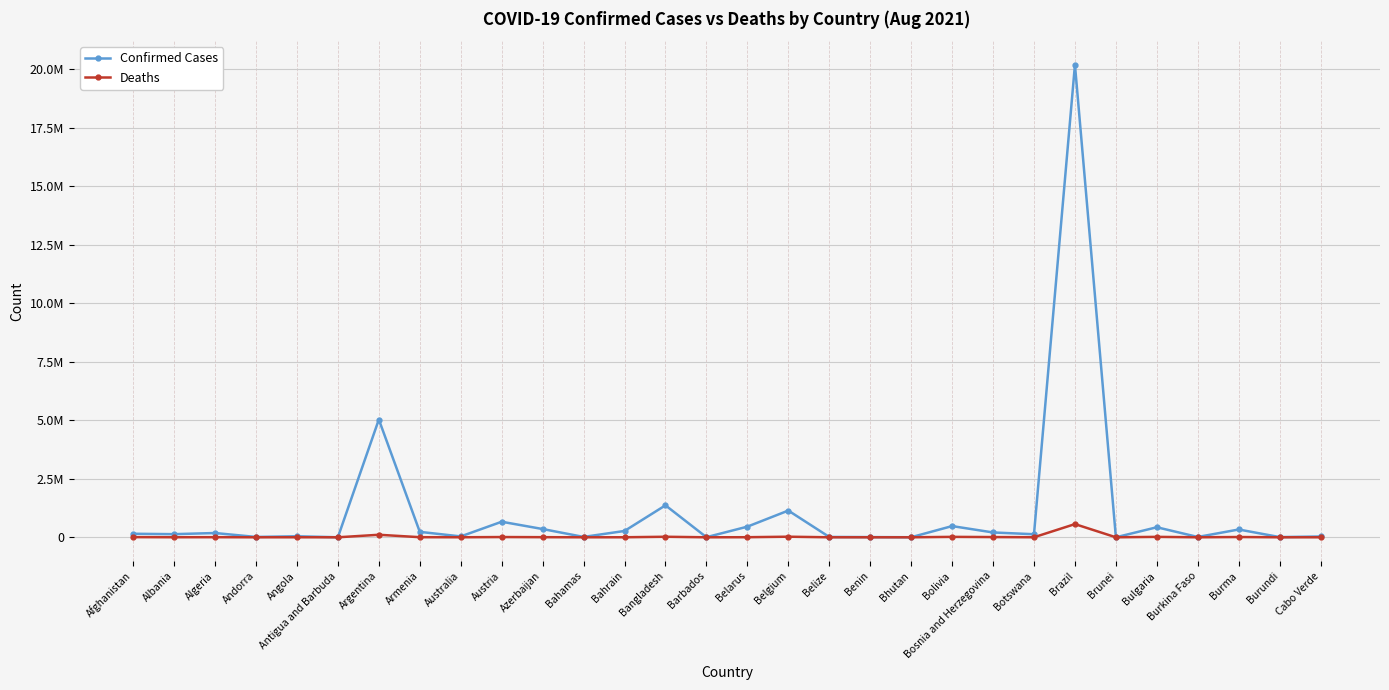

True or false: Deaths and Confirmed Cases intersect in this chart.

False